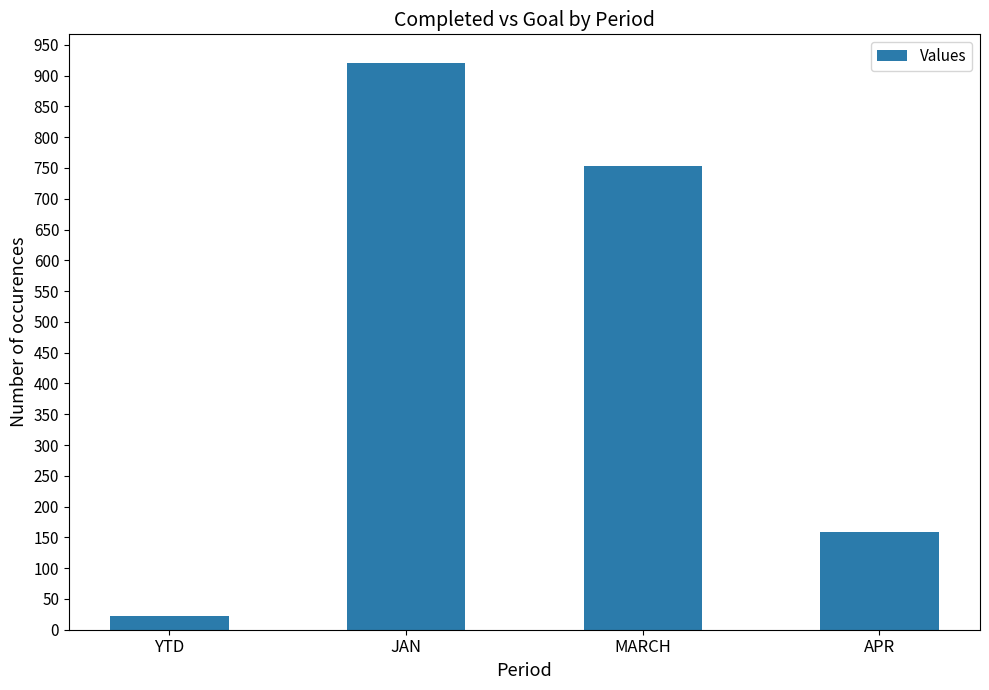

Between JAN and YTD, which is larger?

JAN